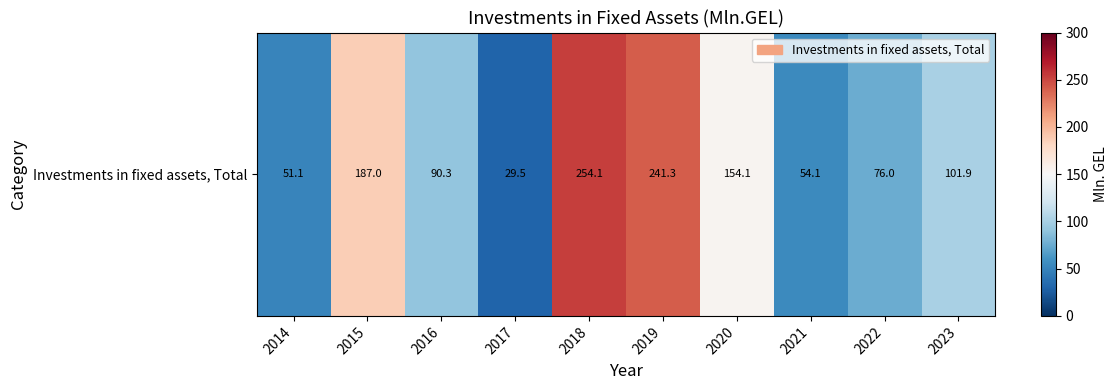

Which category has the lowest value across all series?

2017